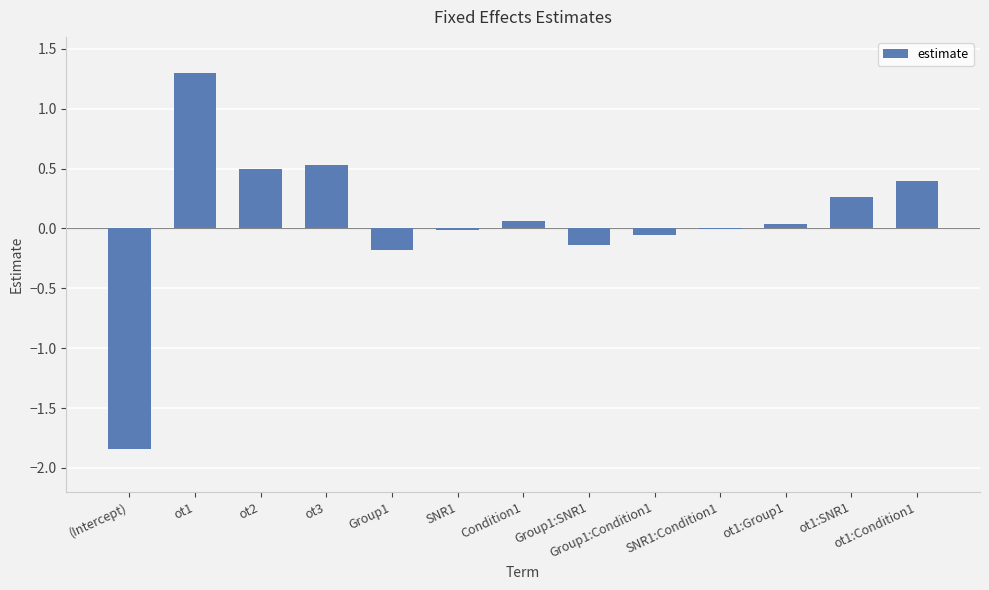

At which category does the chart reach its peak across all series?

ot1